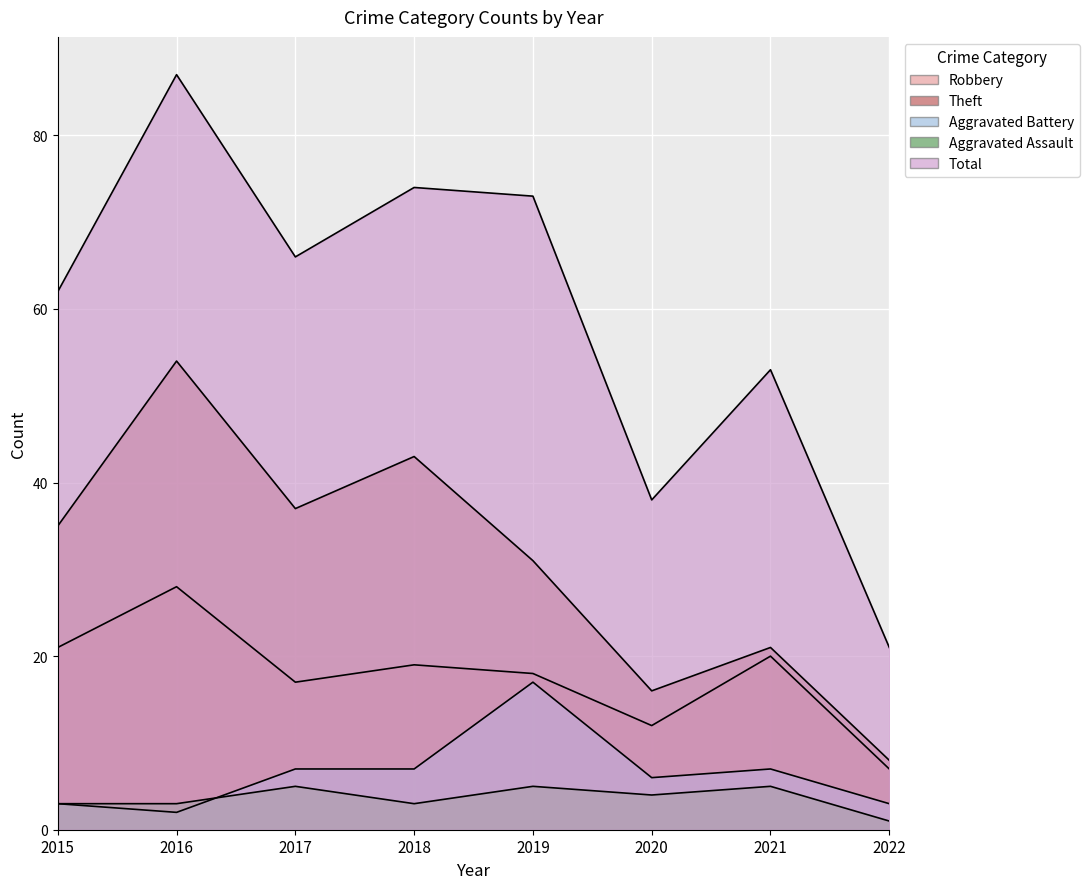

How many categories are shown in the chart?

8